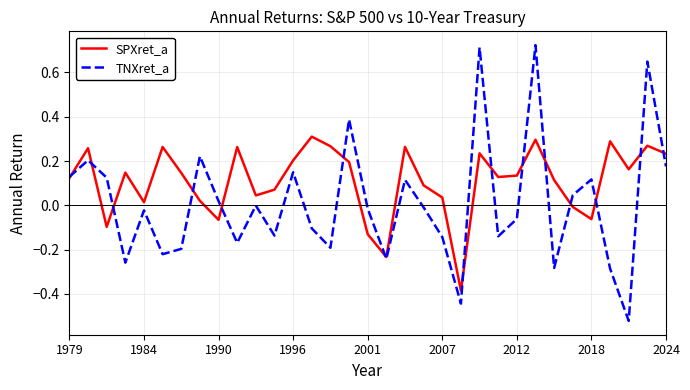

Is this an area chart (filled region under the line)?

No